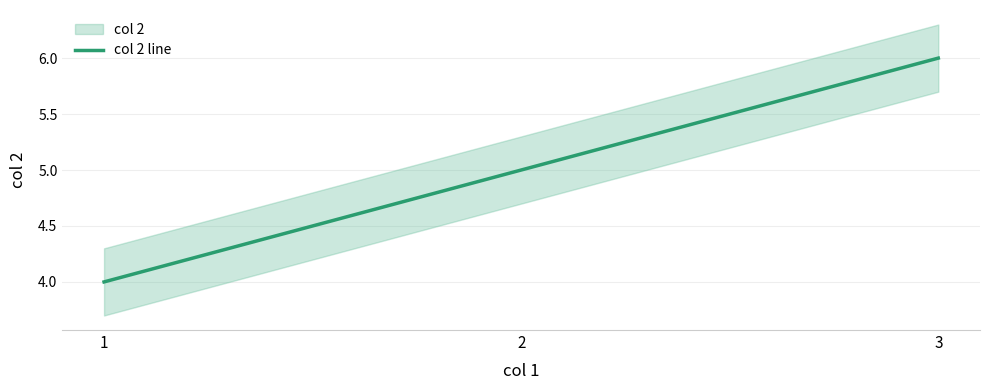

What value does the data have at 2?

5